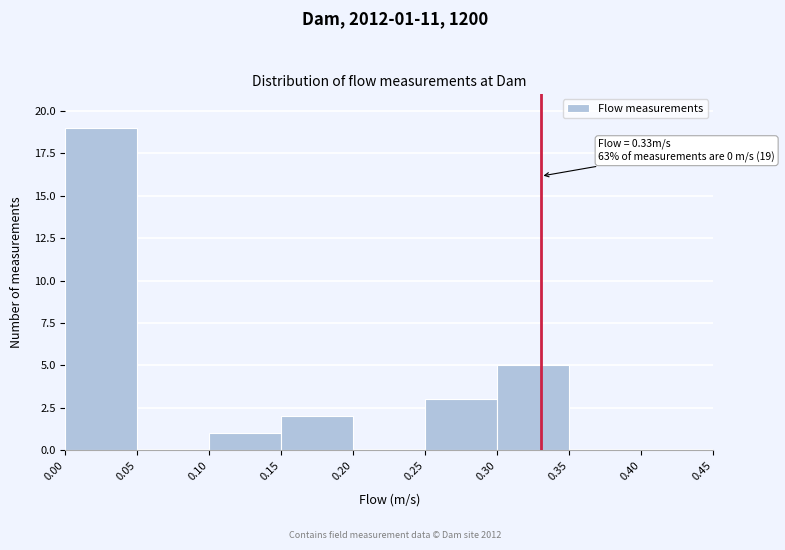

Over which range of the x-axis is the bar tallest?

0.00 to 0.05